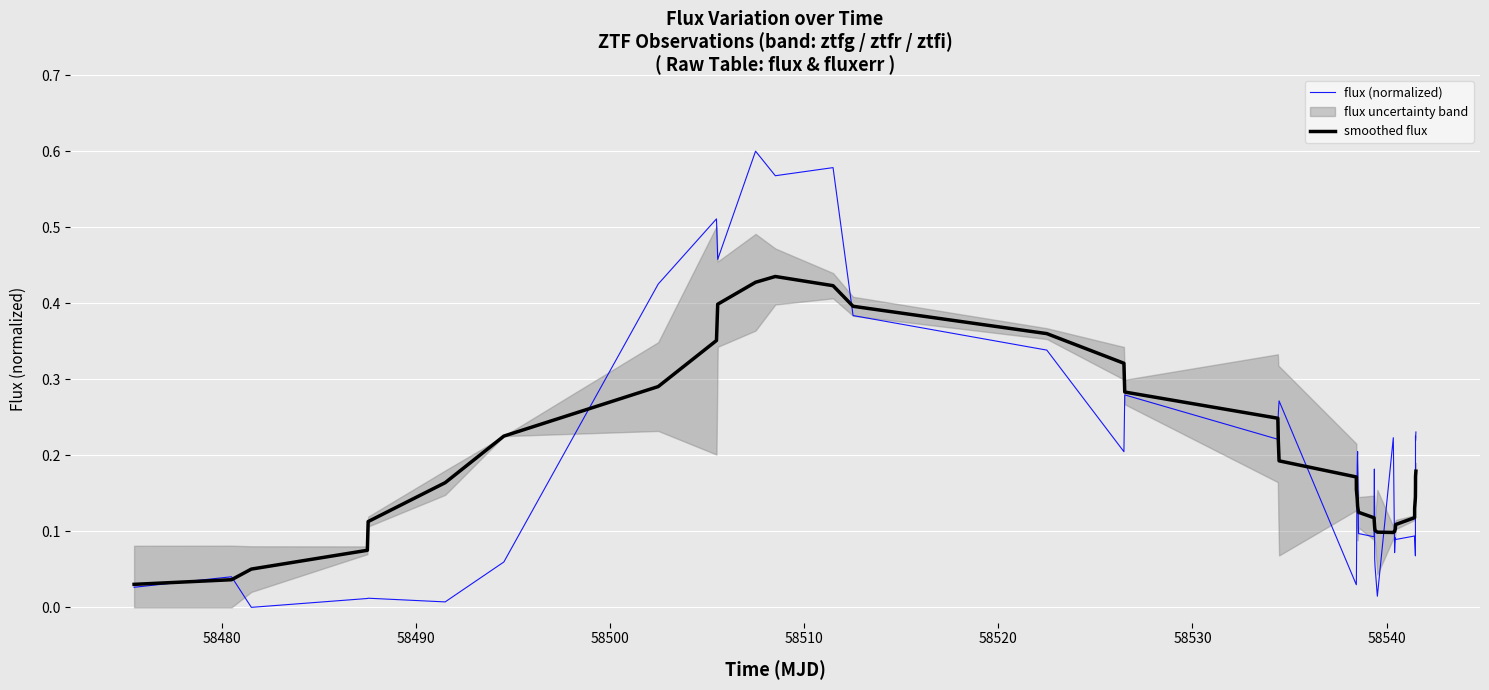

What is the difference between the maximum and second lowest values in the smoothed flux series?

0.4